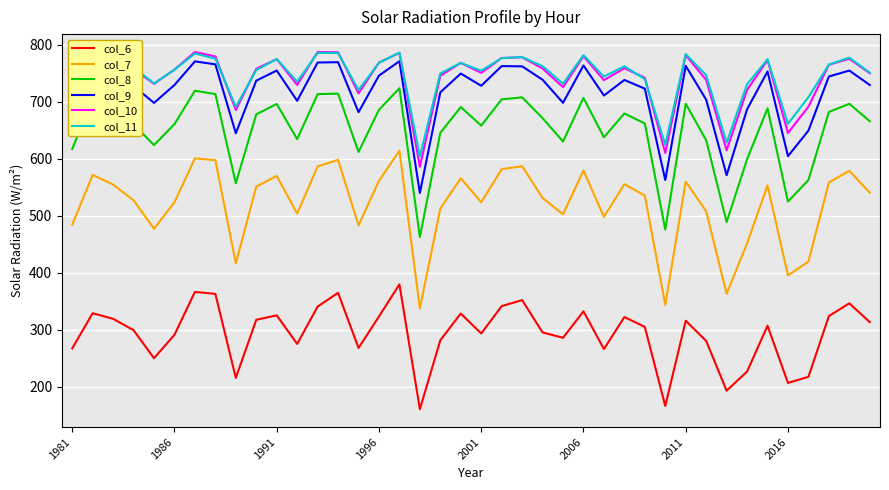

Which series has the largest range (max minus min)?

col_7